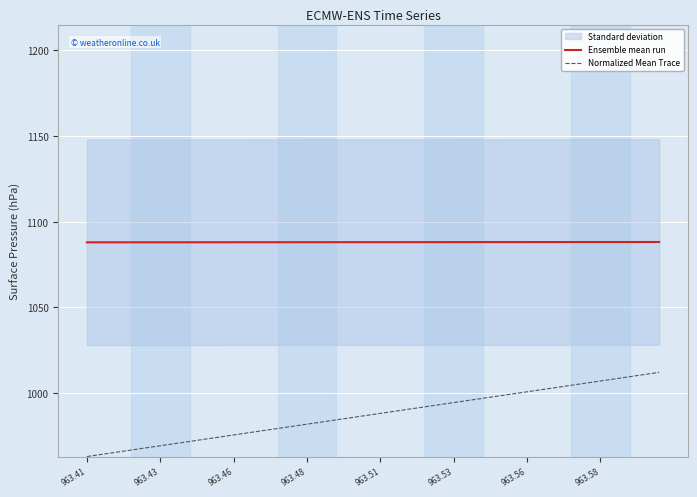

True or false: Normalized Mean Trace and Ensemble mean run cross at least once.

False